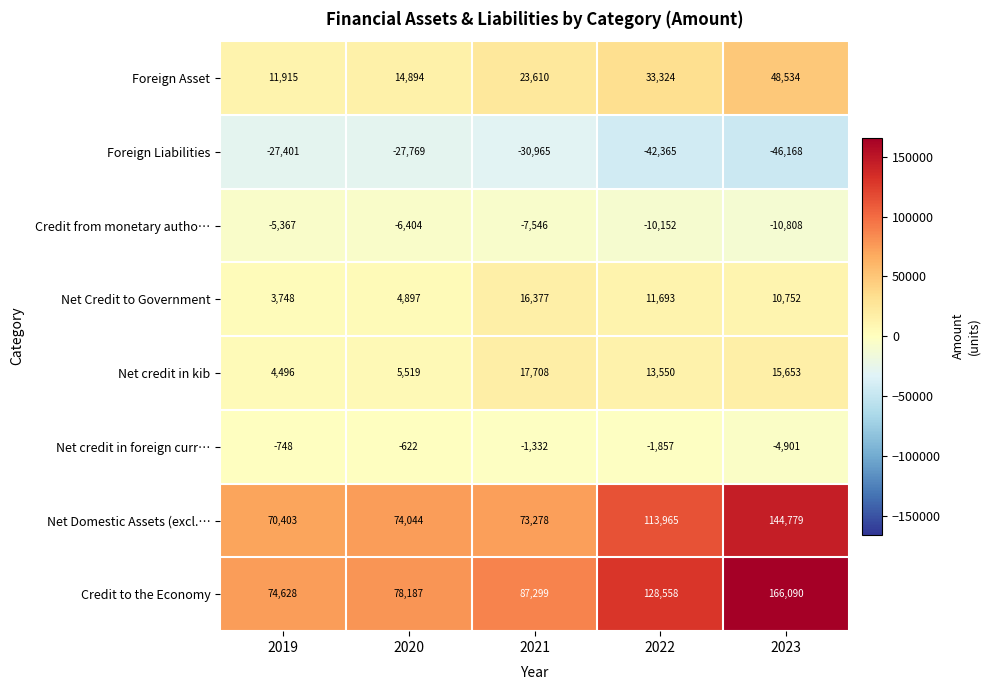

Is it true that Credit from monetary autho… equals -2573 at 2020?

False